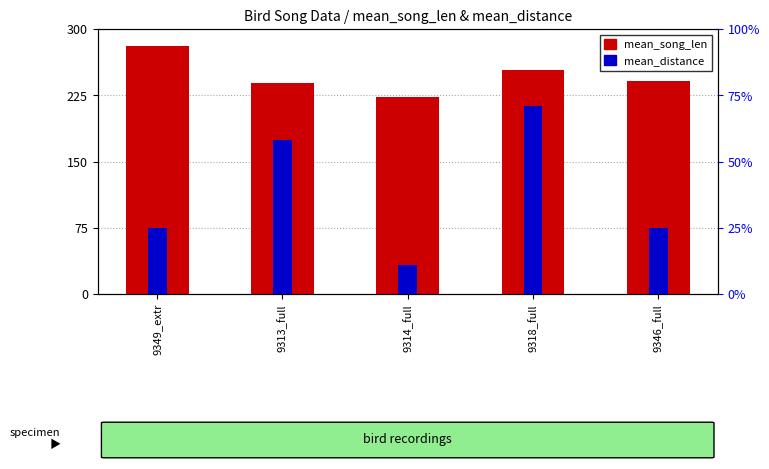

Where does the mean_distance series first go above 25?

9313_full